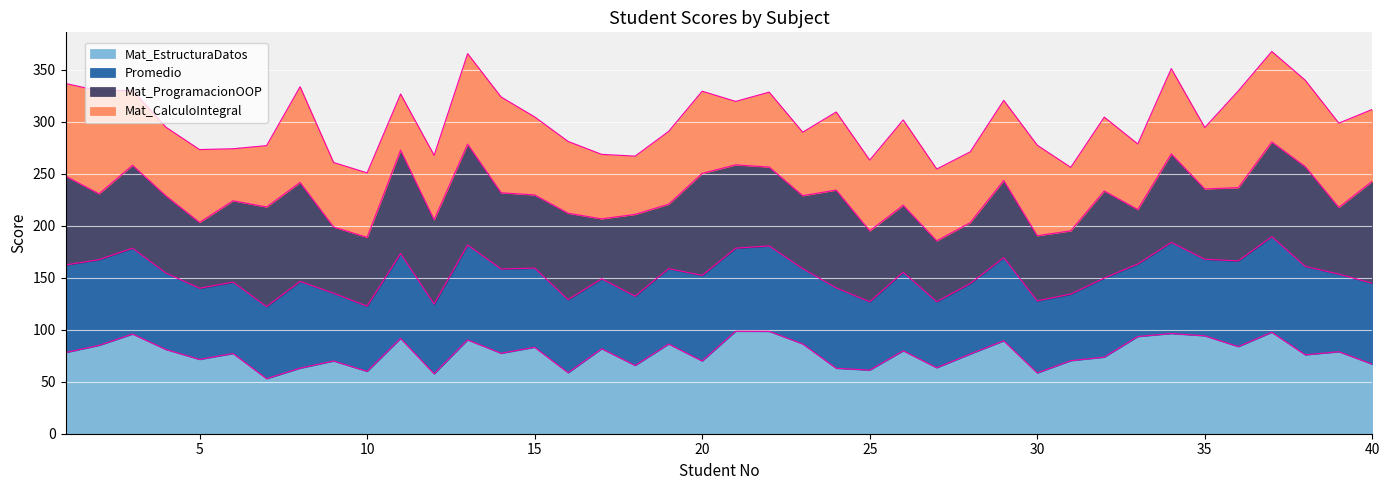

What is the highest value of the Mat_EstructuraDatos series?

98.5